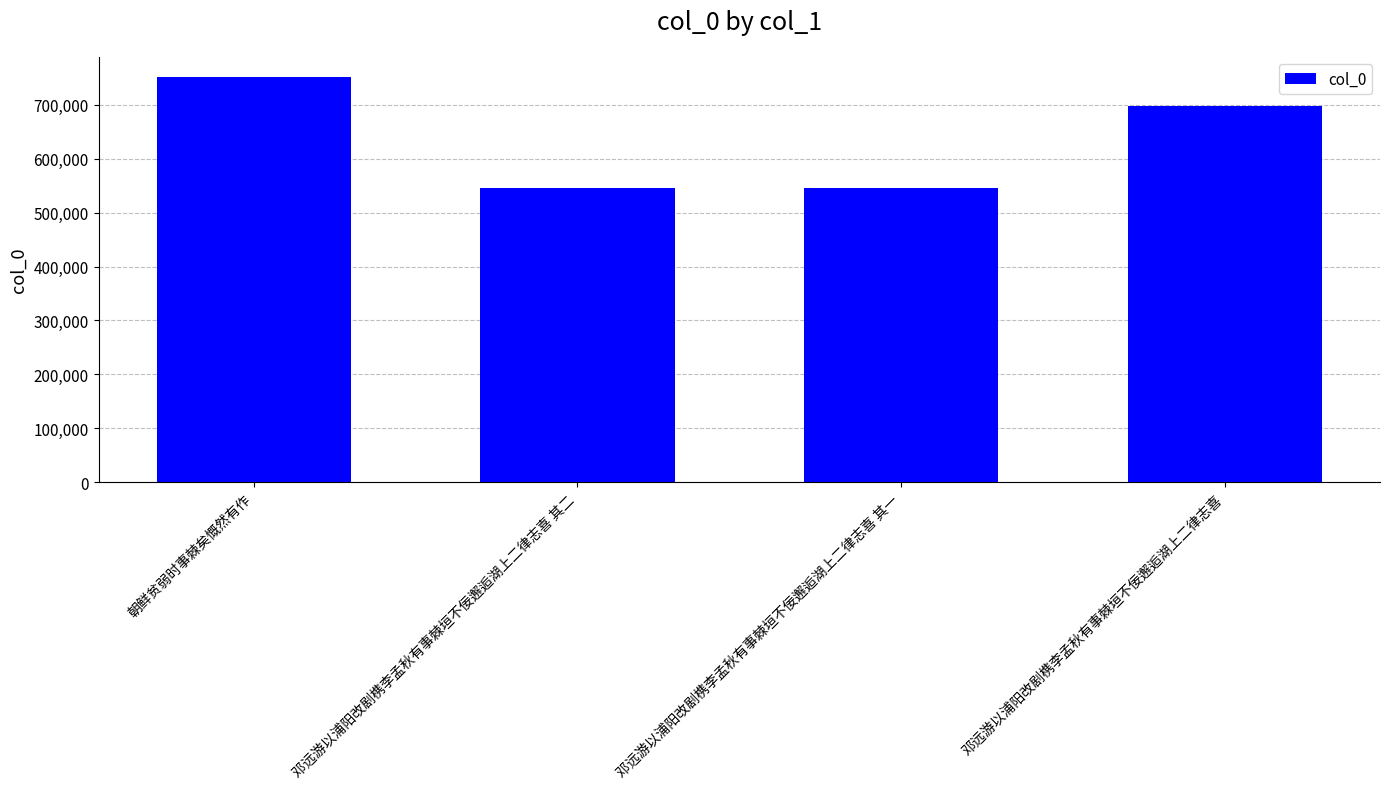

The value at 朝鲜贫弱时事棘矣慨然有作 is 998170. True or false?

False